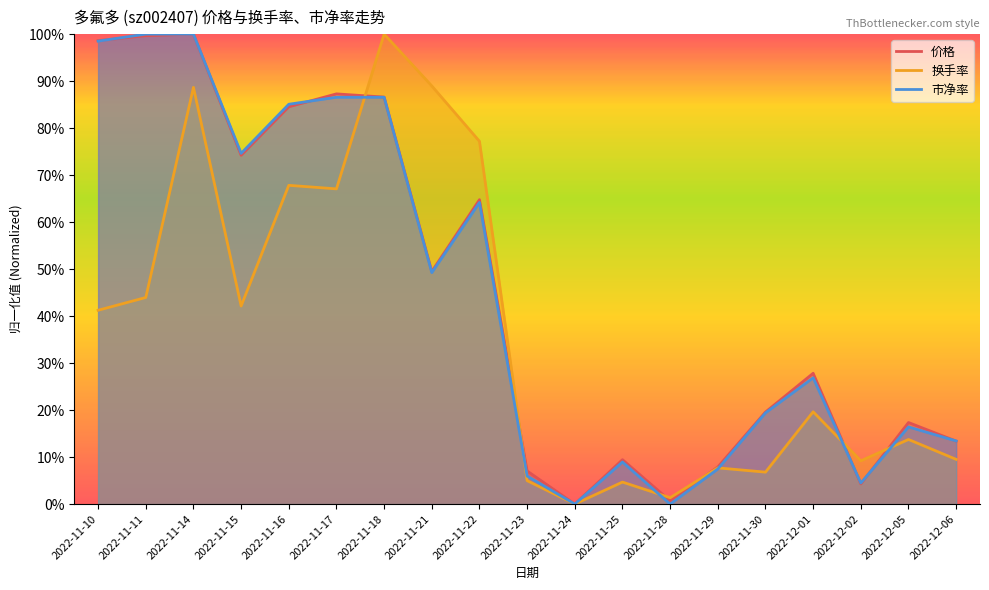

In 换手率, how many points are lower than both neighbors (excluding endpoints)?

6